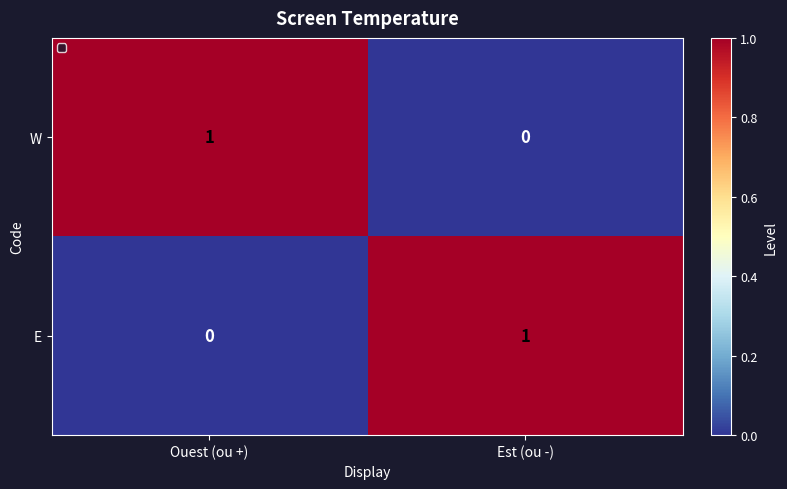

Is the value of W at Ouest (ou +) greater than the value of E at Ouest (ou +)?

Yes